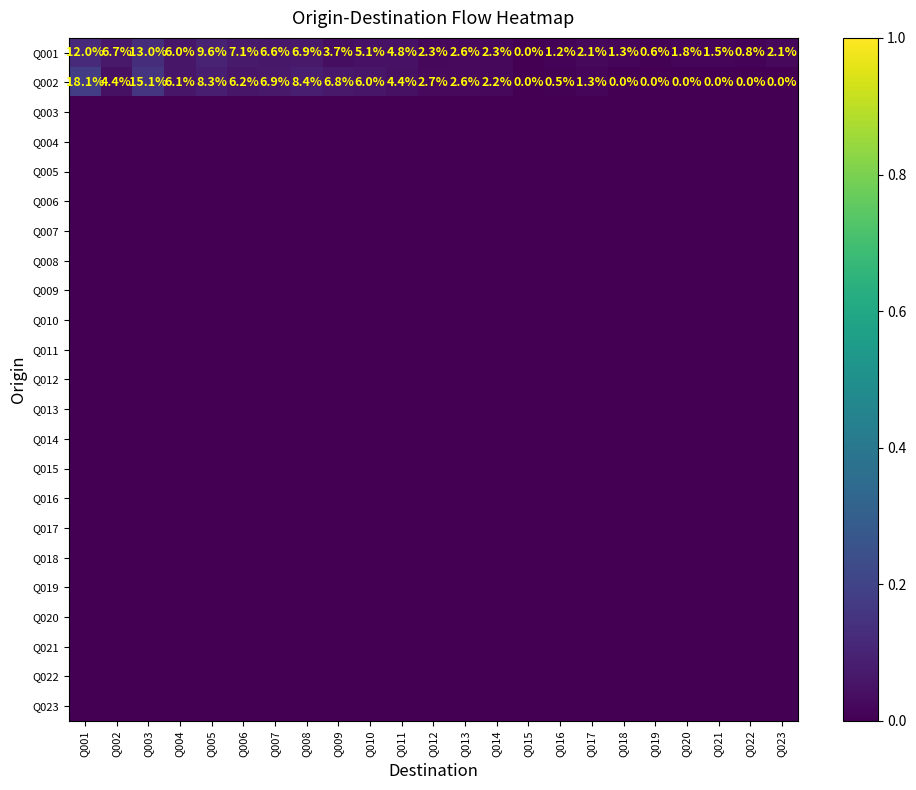

Which label corresponds to the smallest value in the chart?

Q015